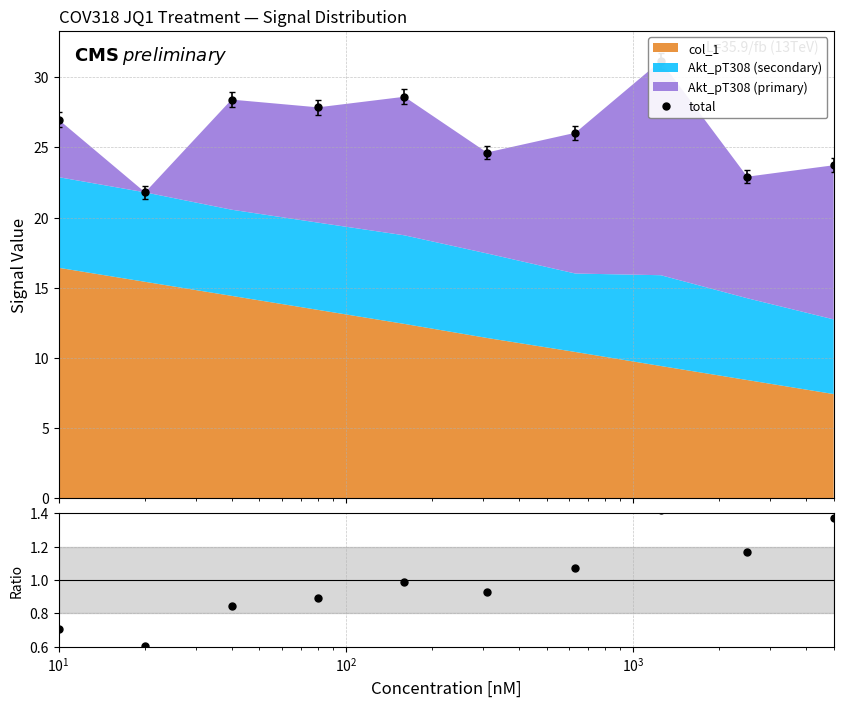

How many values in the total series are below 26?

4